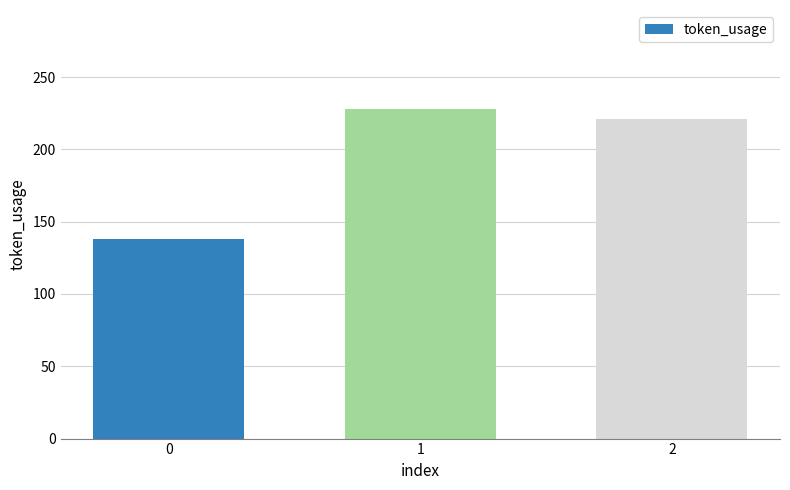

Reading right to left, list all the values displayed in this chart.

2=221	1=228	0=138